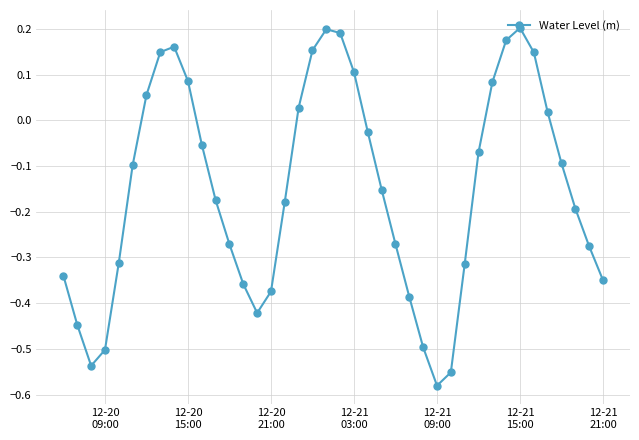

What is the difference between the maximum and minimum values?

0.8